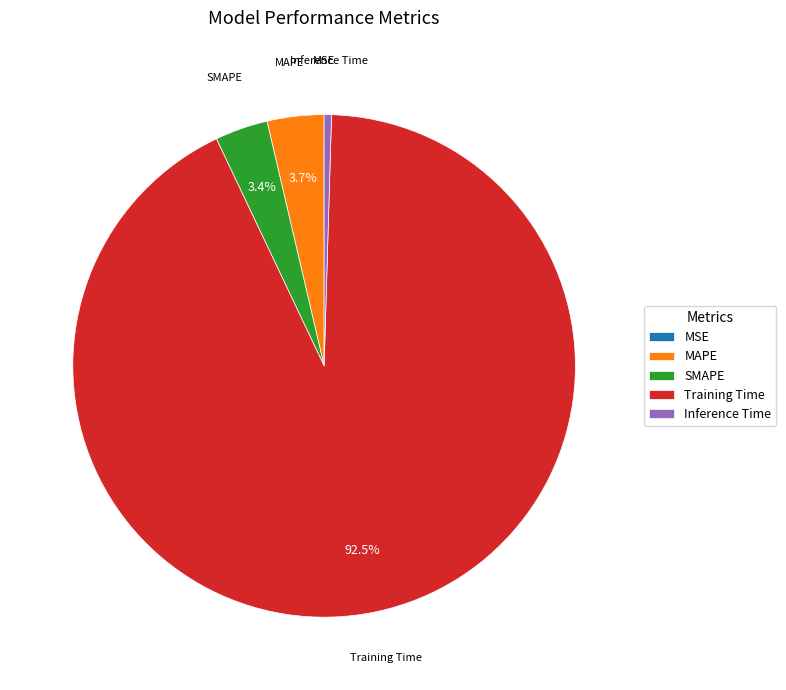

What is the largest slice in the pie chart?

Training Time